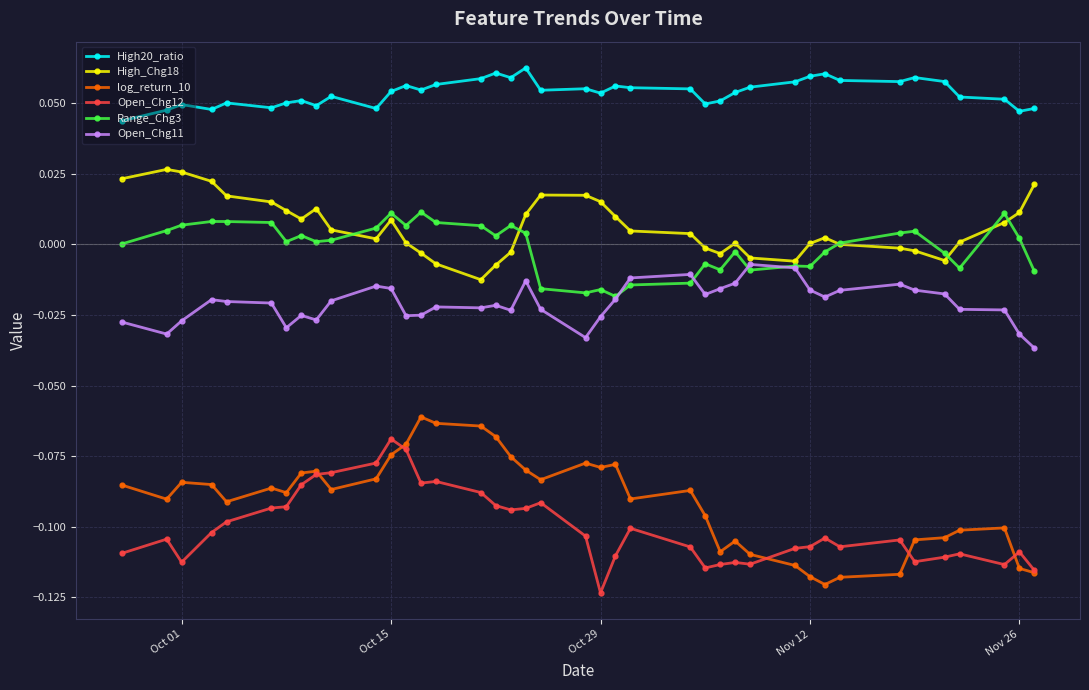

List the series in order of their peak value, highest first.

High20_ratio, High_Chg18, Range_Chg3, Open_Chg11, log_return_10, Open_Chg12